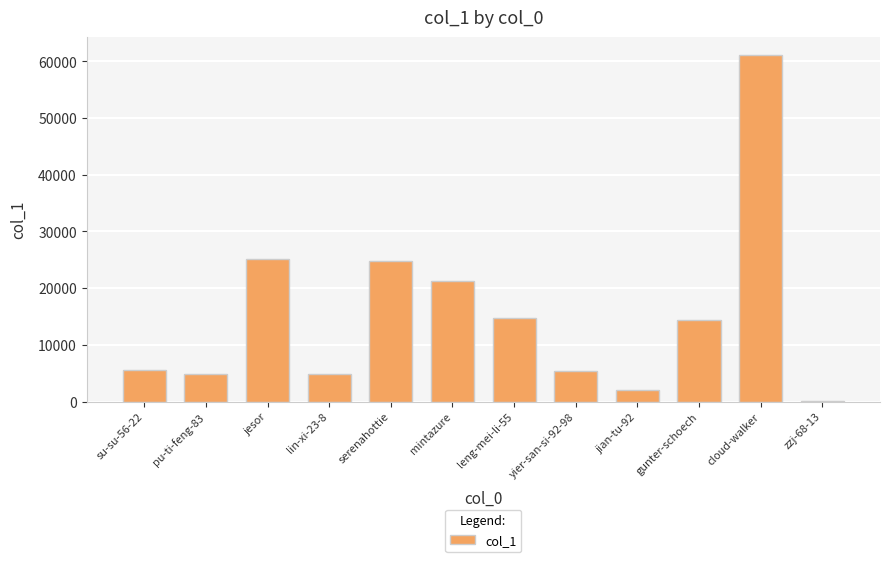

What is the ratio of the value at lin-xi-23-8 to the value at zzj-68-13?

54.9